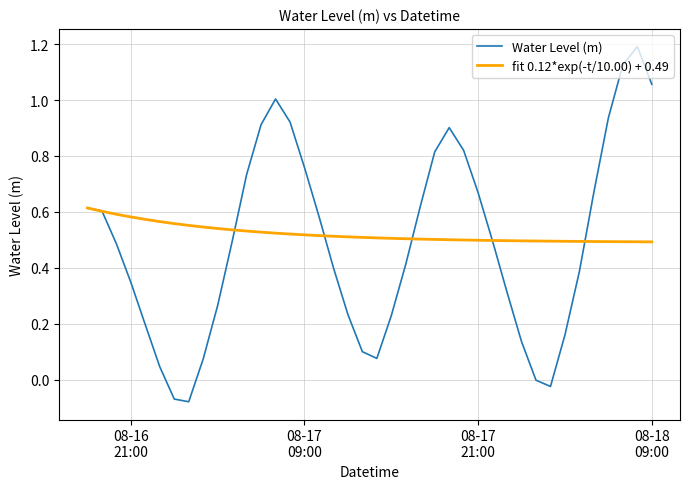

What is the maximum value for Water Level (m)?

1.2